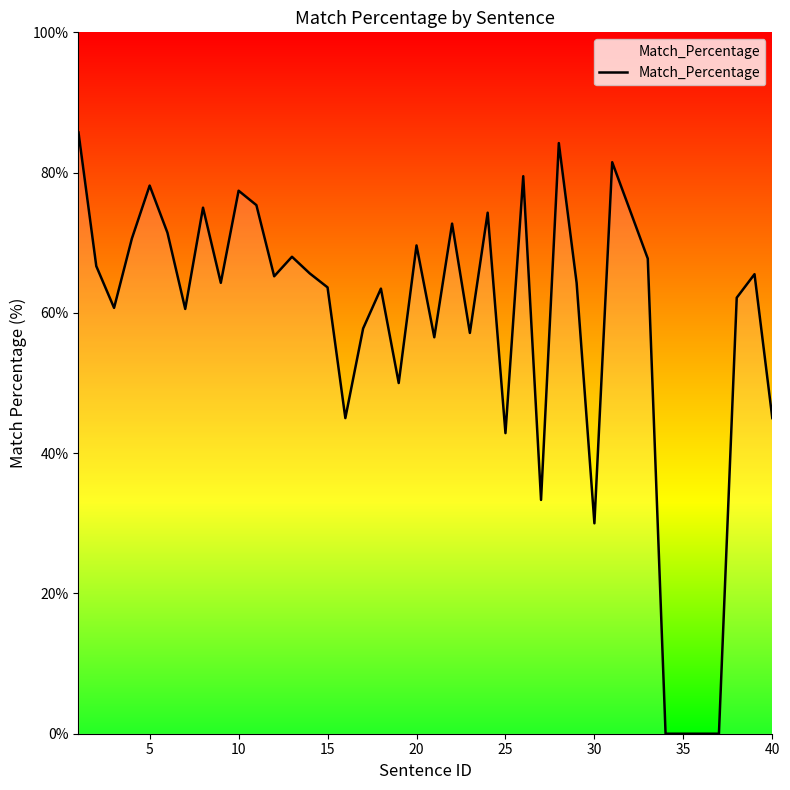

What is the difference between the maximum and minimum values?

85.7